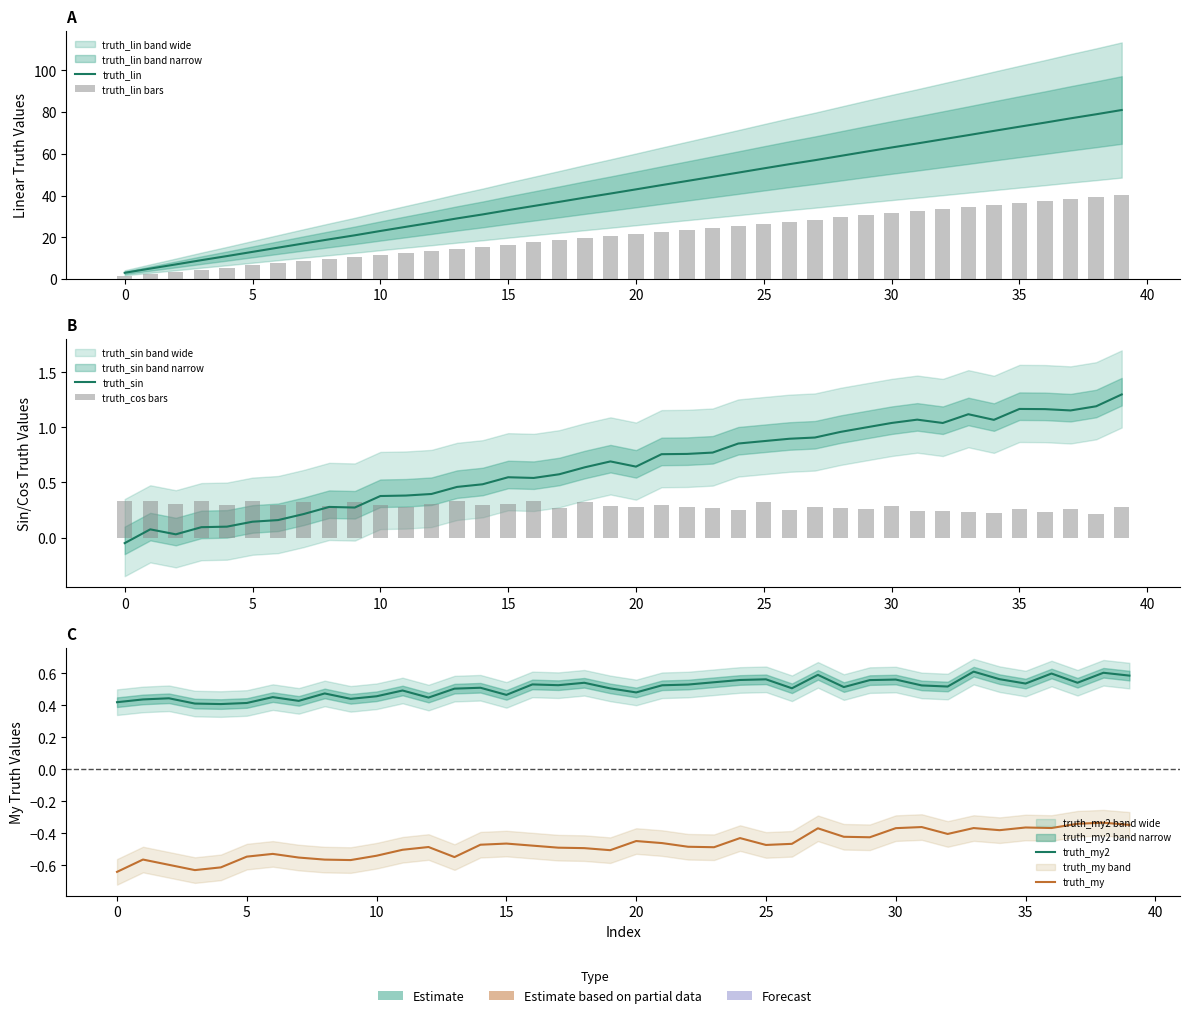

Is it true that truth_sin equals 0.5 at 14?

True